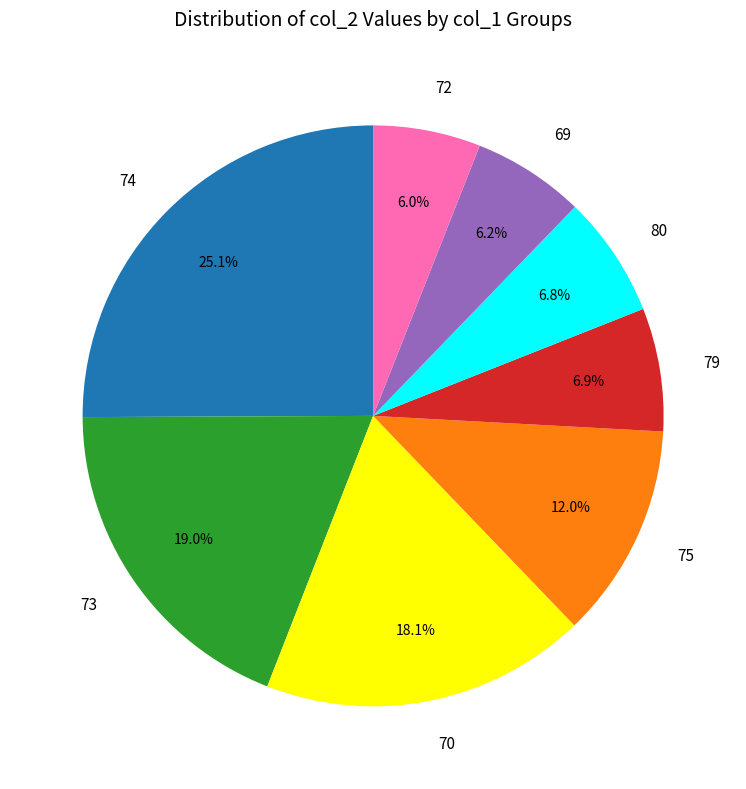

What is the total percentage of 79 and 69?

13.1%